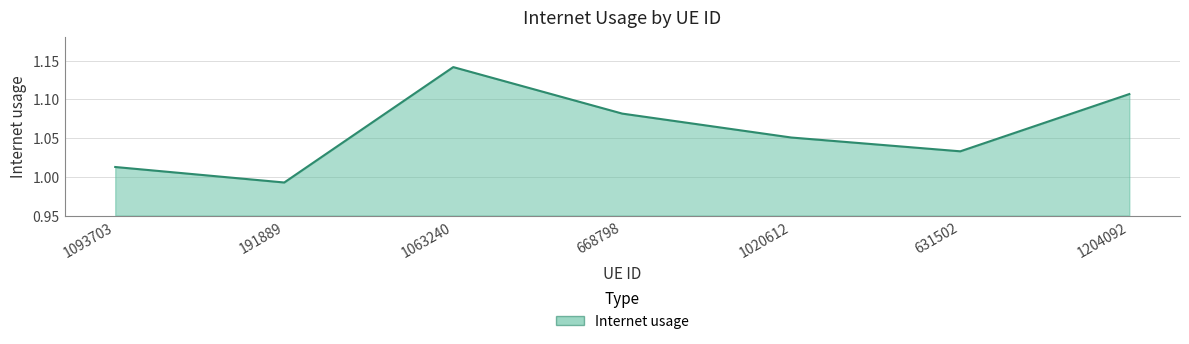

At which category does the chart reach its peak across all series?

1063240